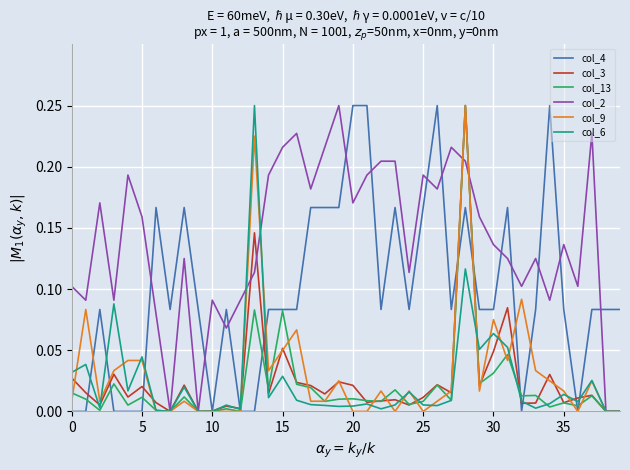

Which series has the largest total across all categories?

col_2